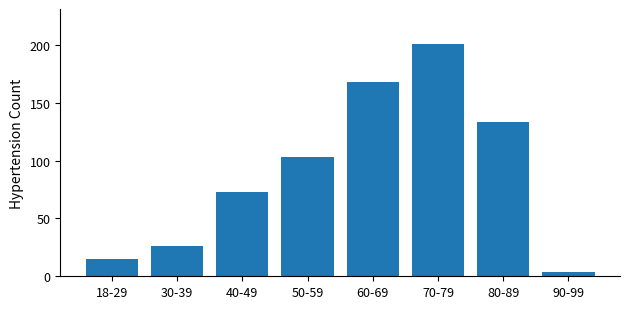

What is the difference between the second highest and second lowest values?

153